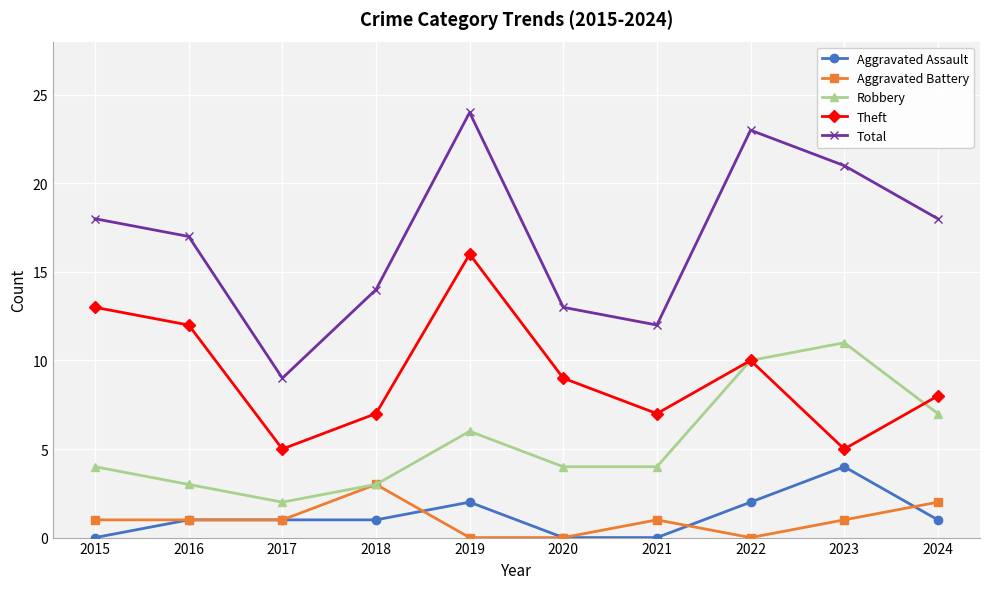

What is the total value across all series at 2019?

48